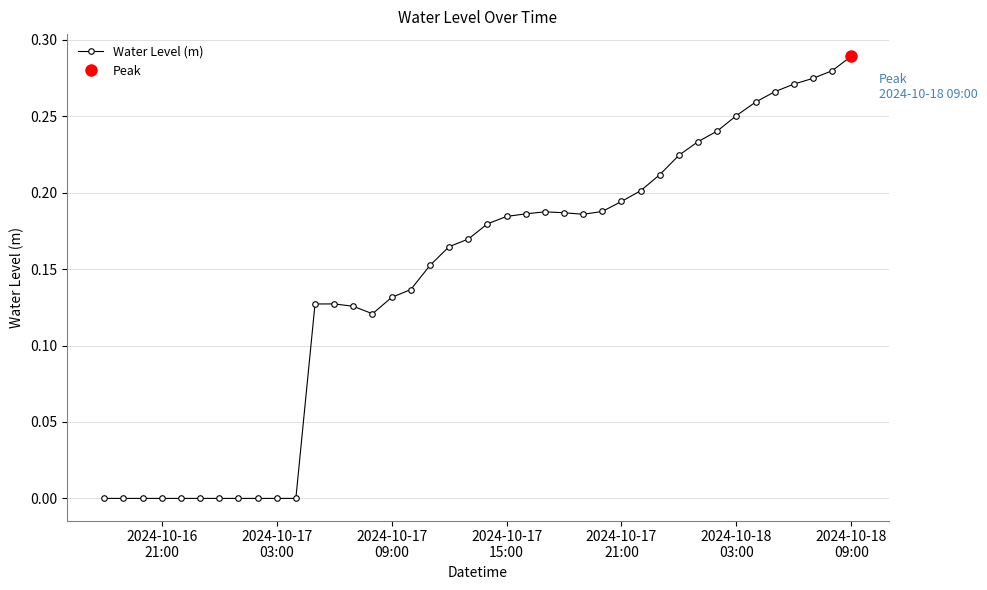

What is the difference between the maximum and minimum values?

0.3